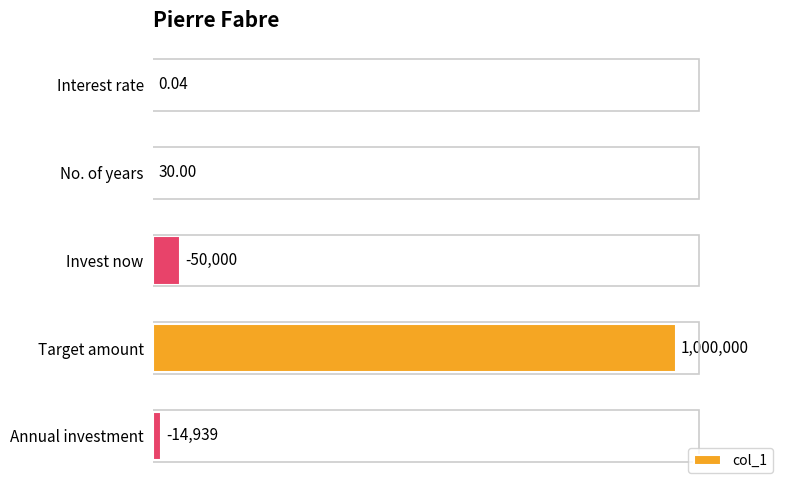

Are the bars horizontal?

Yes